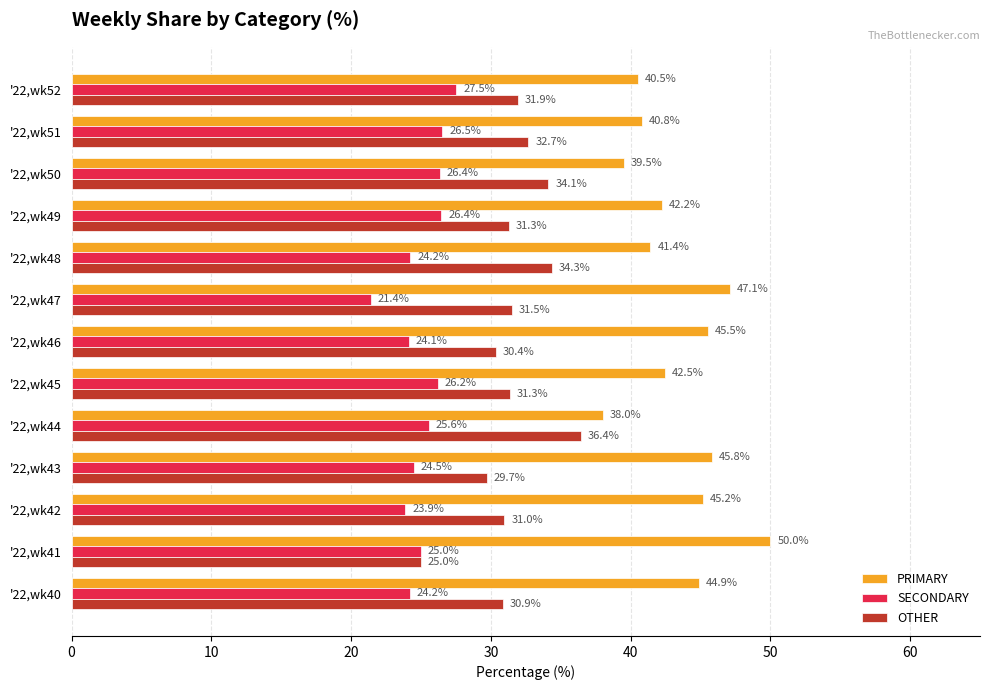

The value of OTHER at '22,wk49 is 20.8. True or false?

False